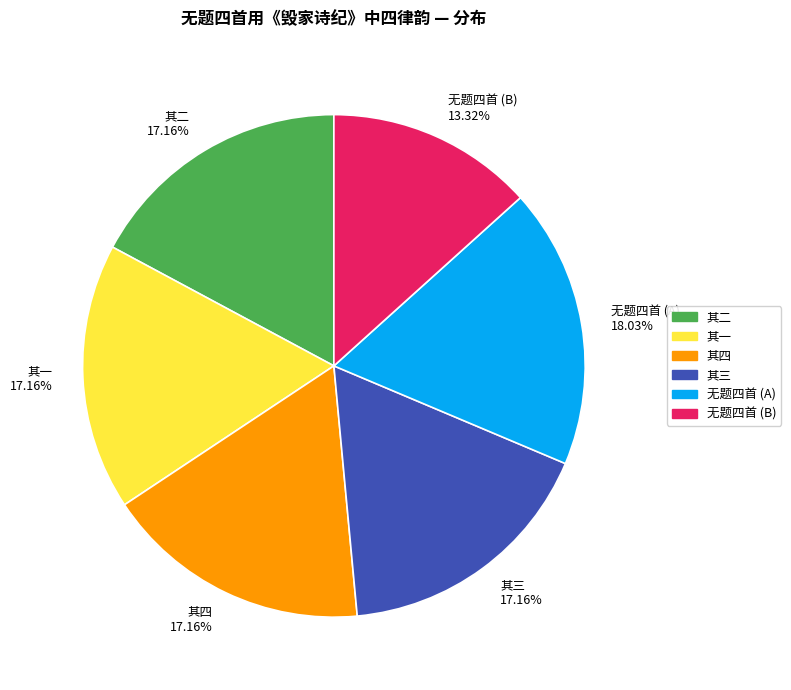

To the nearest percent, what is the average slice percentage?

17%